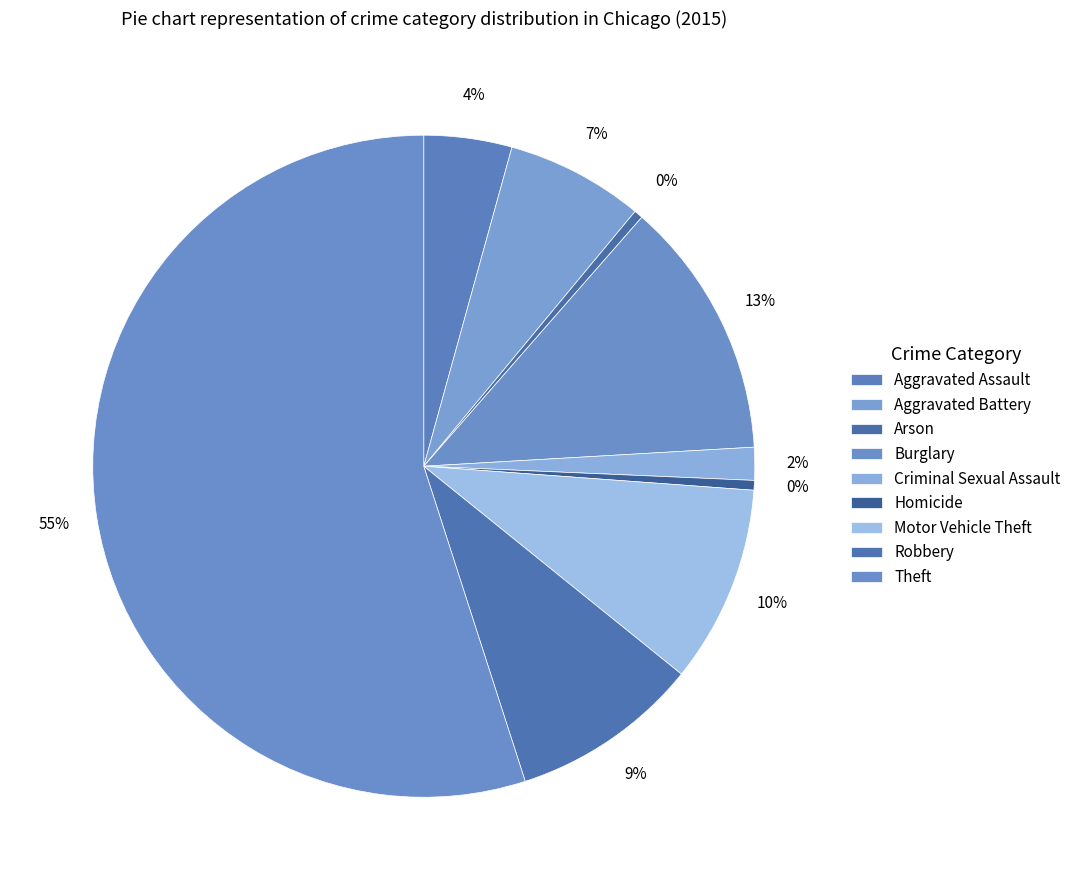

What is the total percentage of Aggravated Battery and Aggravated Assault?

11.0%